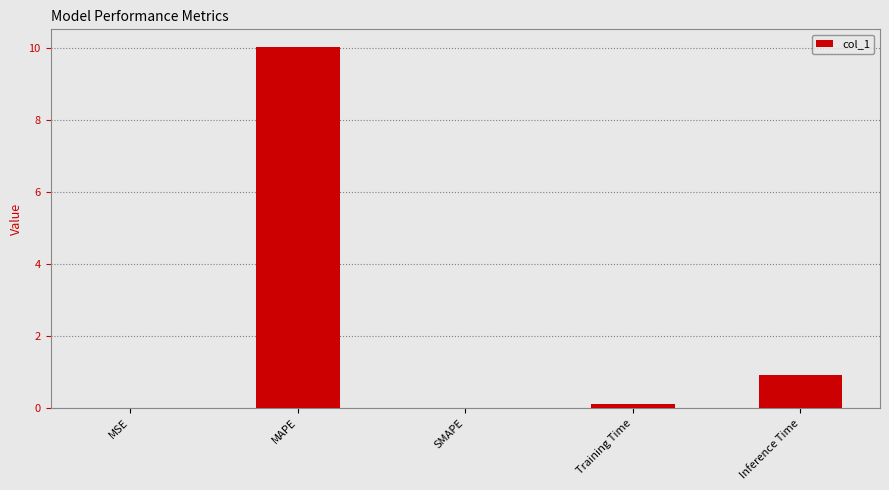

Where is the data nearest to the value 5?

Inference Time